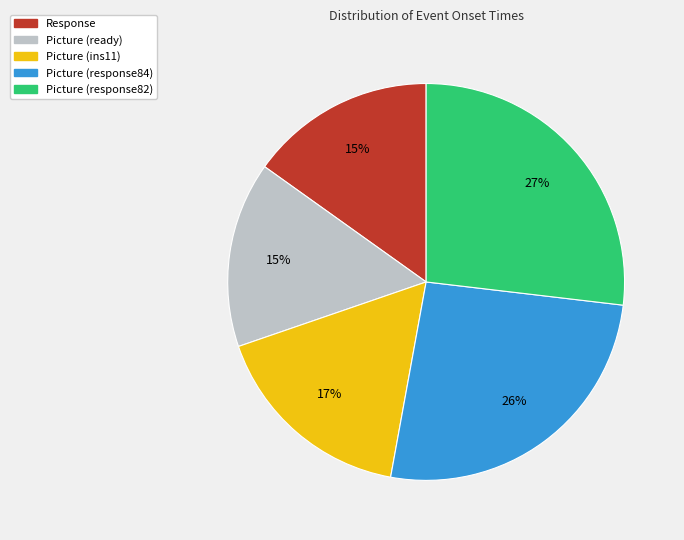

What is the ratio of the value at Picture (response84) to the value at Picture (ready)?

1.7